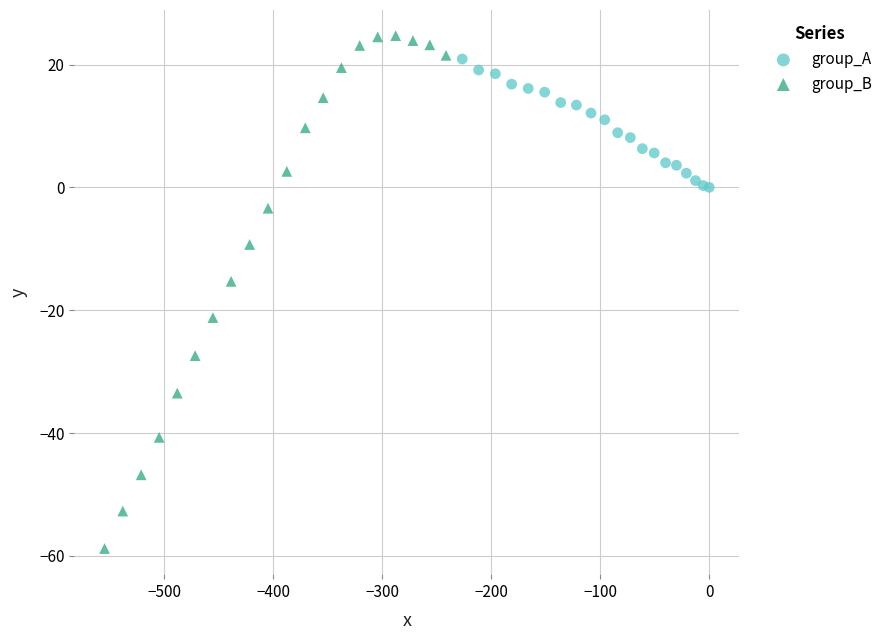

Which series reaches the maximum Y coordinate?

group_B